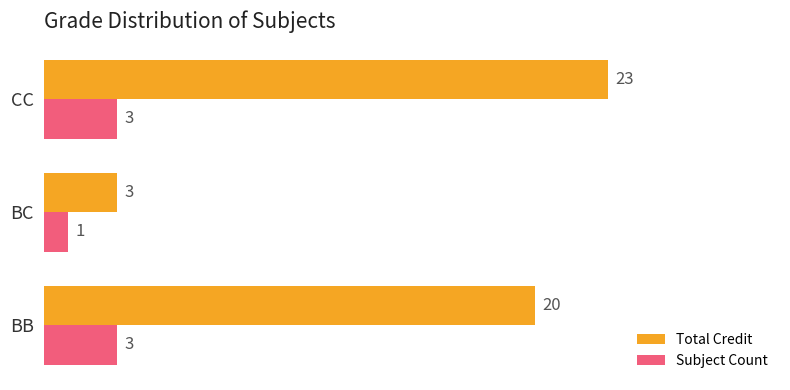

Rank the series by their maximum value, from lowest to highest.

Subject Count, Total Credit